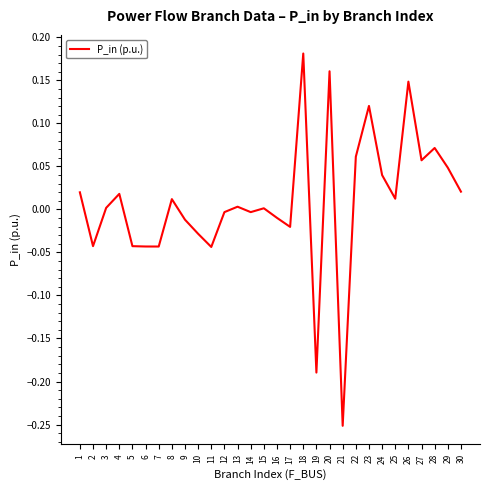

The chart shows a value of -0.1 at 21. True or false?

False